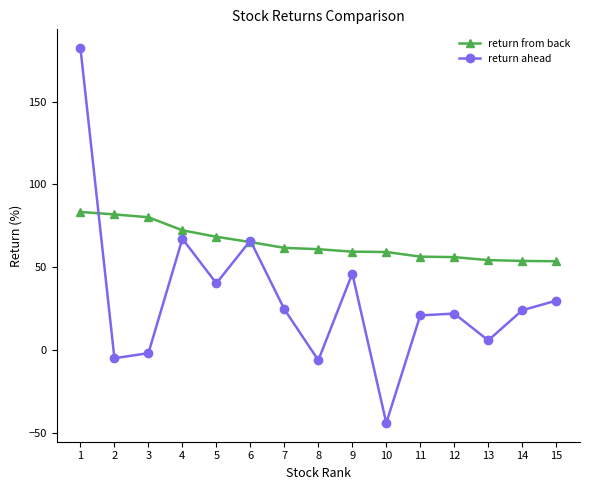

How many lines are shown in the chart?

2